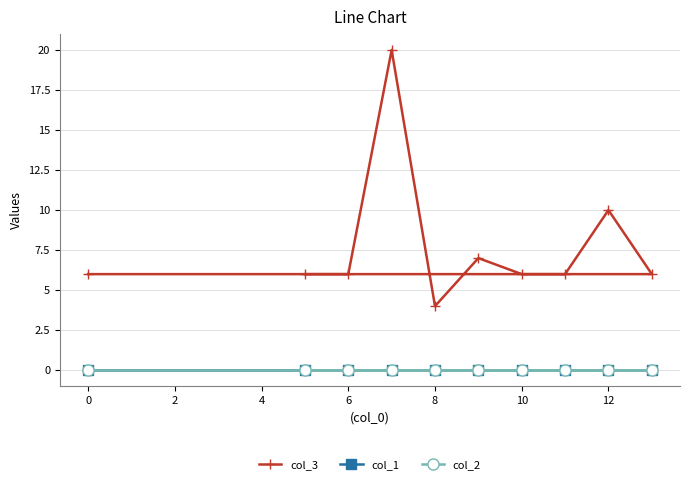

Count the number of data series in this chart.

3